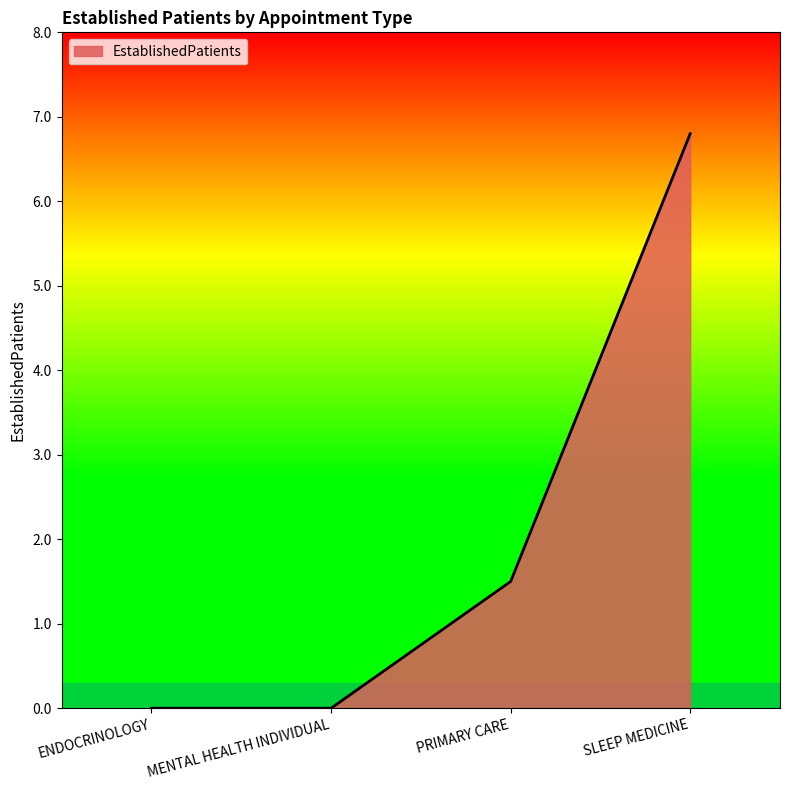

What is the difference between the maximum and minimum values?

6.8